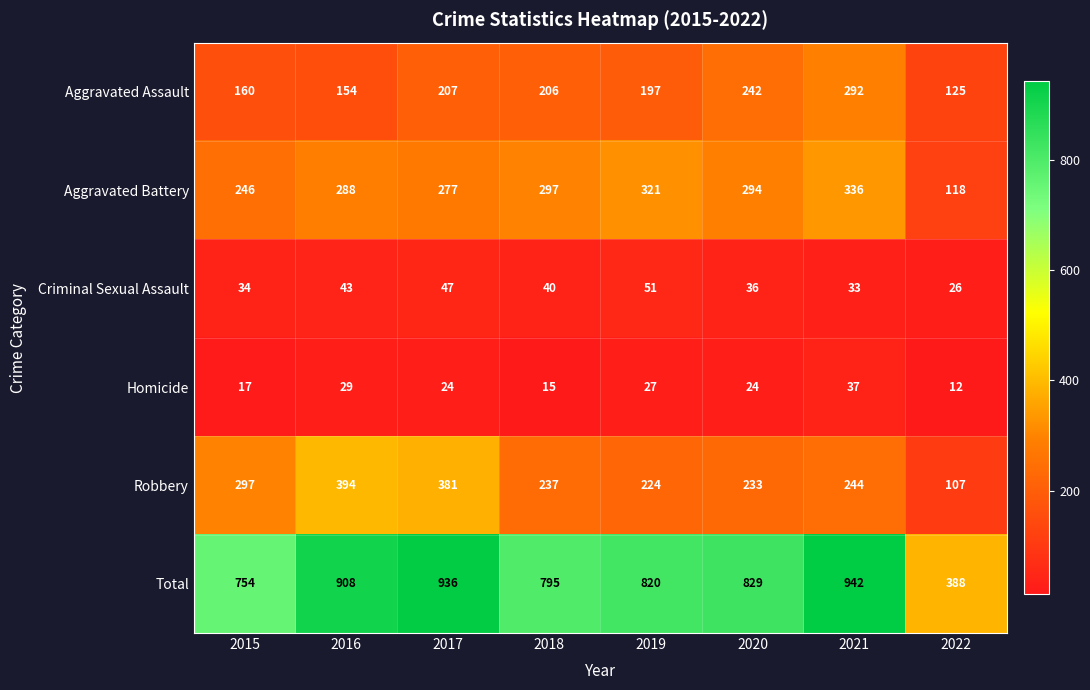

What is the difference between the maximum and minimum values in the Robbery series?

287